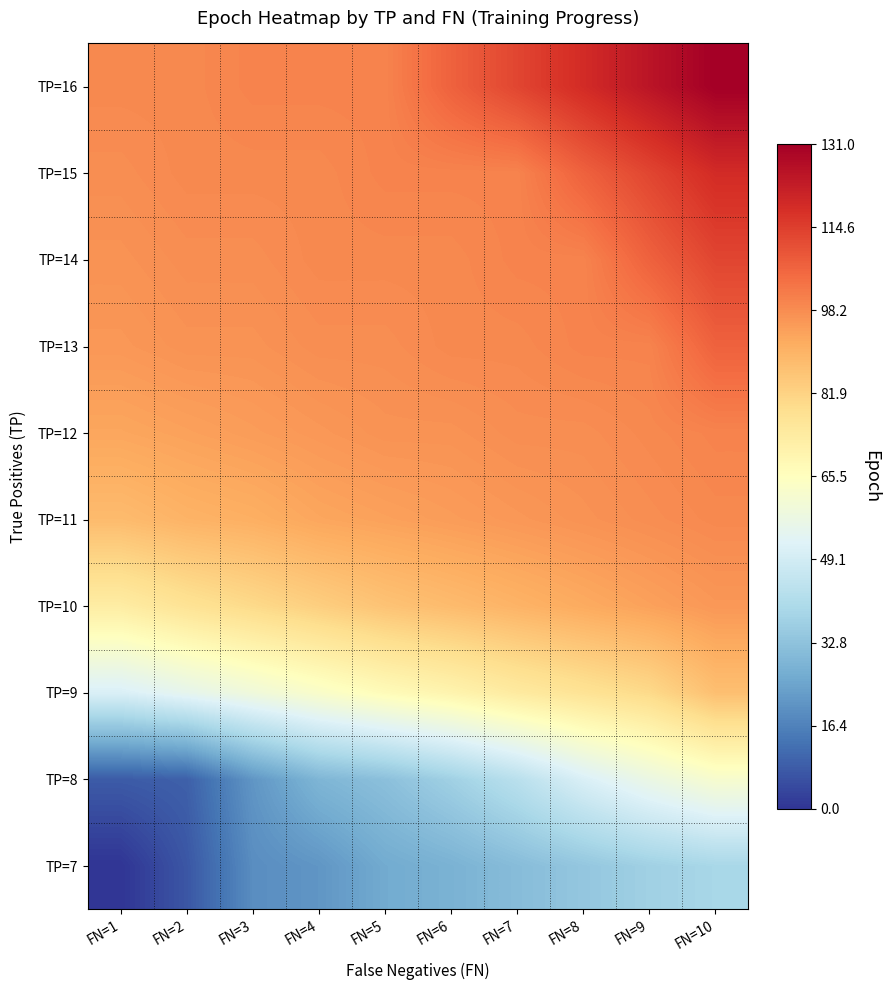

Reading right to left, extract all data points from this chart.

TP=7: FN=10=39	FN=9=37	FN=8=34	FN=7=31	FN=6=28	FN=5=26	FN=4=21	FN=3=19	FN=2=7	FN=1=0
TP=8: FN=10=62	FN=9=57	FN=8=51	FN=7=43	FN=6=37	FN=5=32	FN=4=29	FN=3=21	FN=2=9	FN=1=8
TP=9: FN=10=87	FN=9=80	FN=8=77	FN=7=74	FN=6=70	FN=5=67	FN=4=63	FN=3=59	FN=2=55	FN=1=51
TP=10: FN=10=96	FN=9=94	FN=8=92	FN=7=90	FN=6=88	FN=5=86	FN=4=83	FN=3=80	FN=2=77	FN=1=73
TP=11: FN=10=99	FN=9=98	FN=8=97	FN=7=96	FN=6=95	FN=5=94	FN=4=93	FN=3=91	FN=2=90	FN=1=88
TP=12: FN=10=100	FN=9=99	FN=8=98	FN=7=98	FN=6=97	FN=5=97	FN=4=96	FN=3=95	FN=2=94	FN=1=93
TP=13: FN=10=107	FN=9=100	FN=8=100	FN=7=99	FN=6=99	FN=5=98	FN=4=98	FN=3=97	FN=2=97	FN=1=96
TP=14: FN=10=113	FN=9=107	FN=8=100	FN=7=100	FN=6=99	FN=5=99	FN=4=99	FN=3=98	FN=2=98	FN=1=97
TP=15: FN=10=119	FN=9=113	FN=8=107	FN=7=100	FN=6=100	FN=5=100	FN=4=99	FN=3=99	FN=2=99	FN=1=98
TP=16: FN=10=131	FN=9=125	FN=8=119	FN=7=113	FN=6=107	FN=5=100	FN=4=100	FN=3=100	FN=2=99	FN=1=99